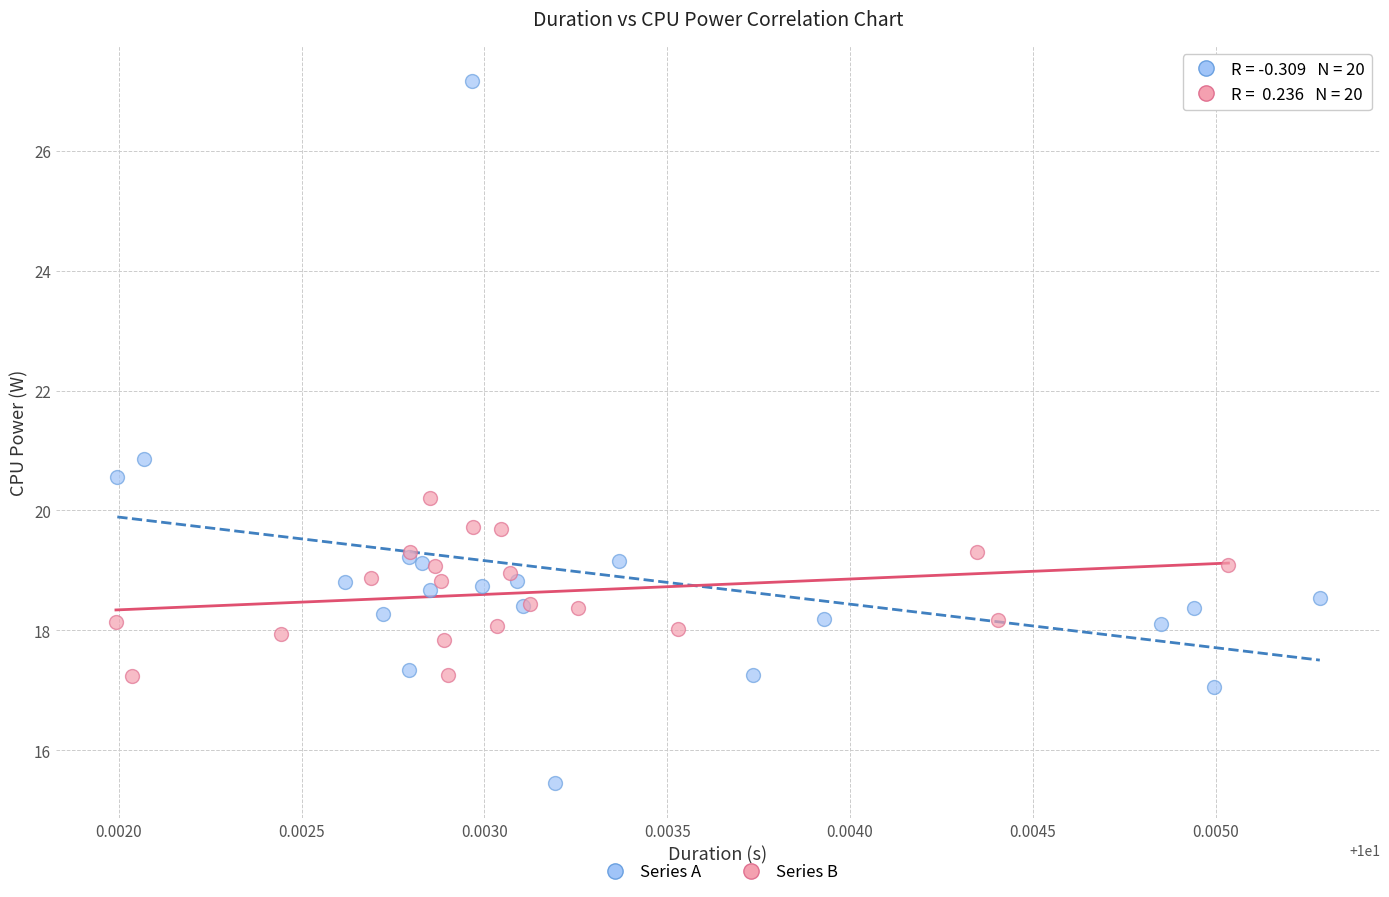

Which series has the largest Y range (max minus min)?

Series A